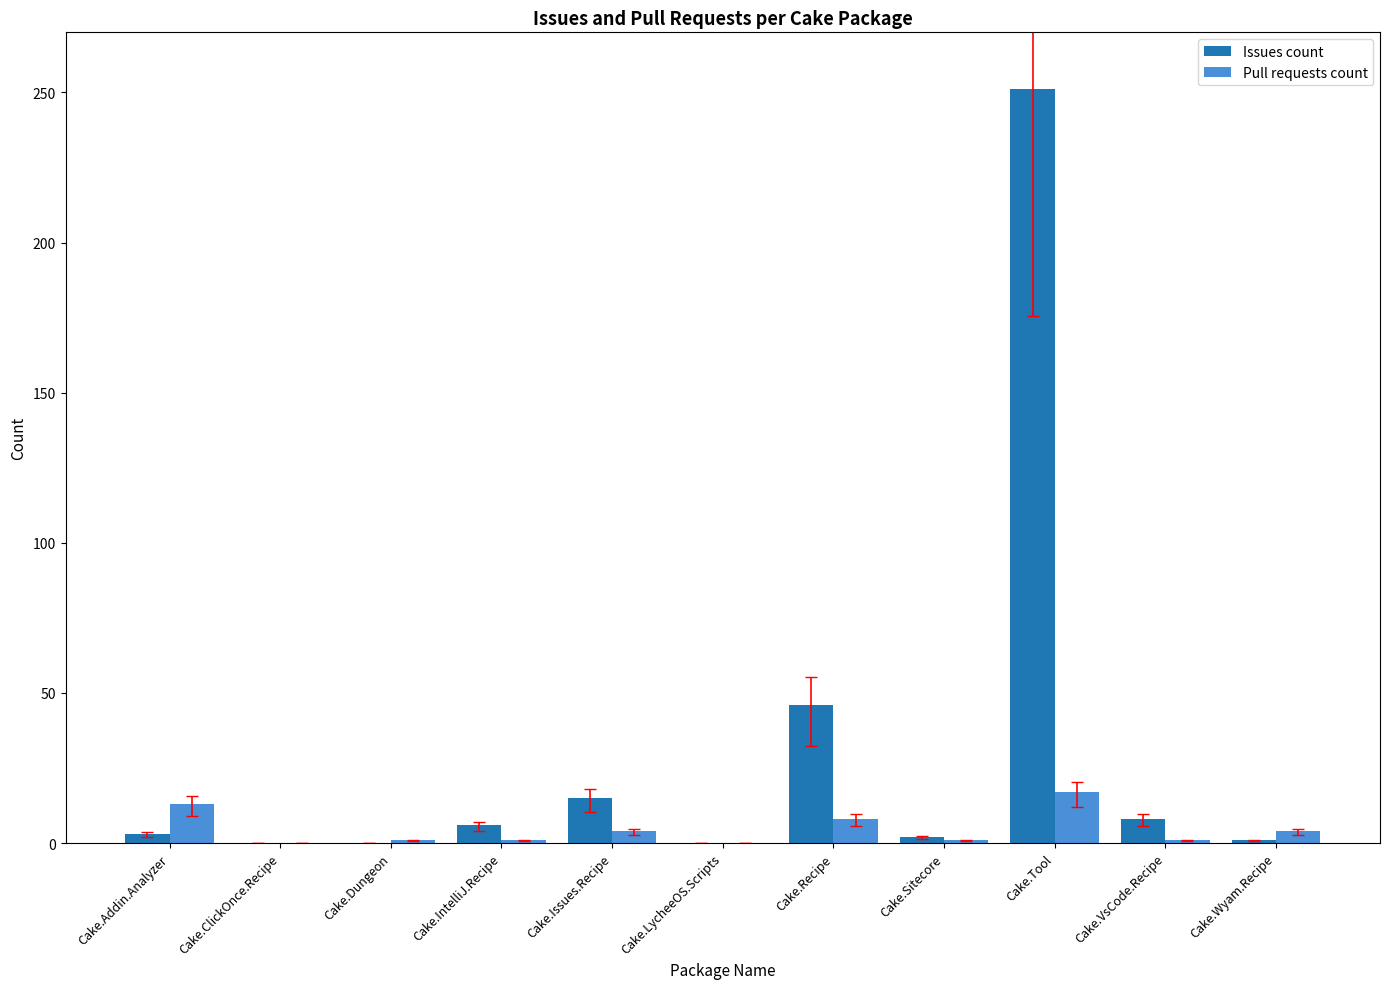

At which category does the chart reach its peak across all series?

Cake.Tool